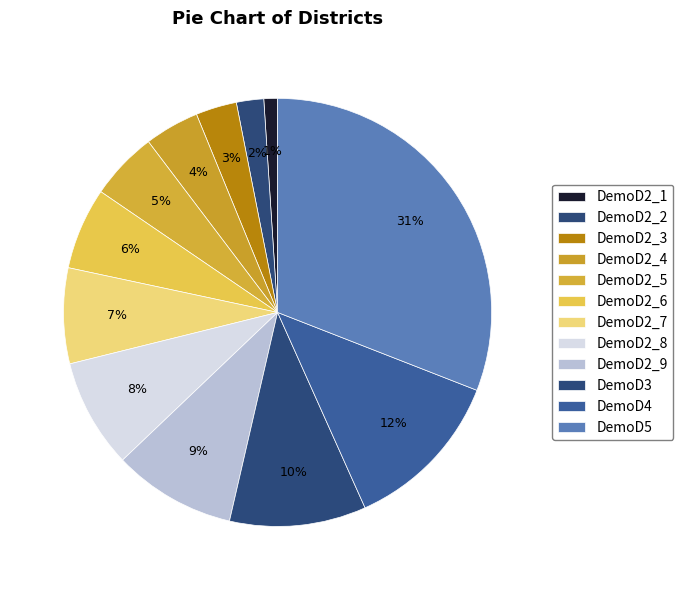

Which category has the smallest portion of the pie?

DemoD2_1